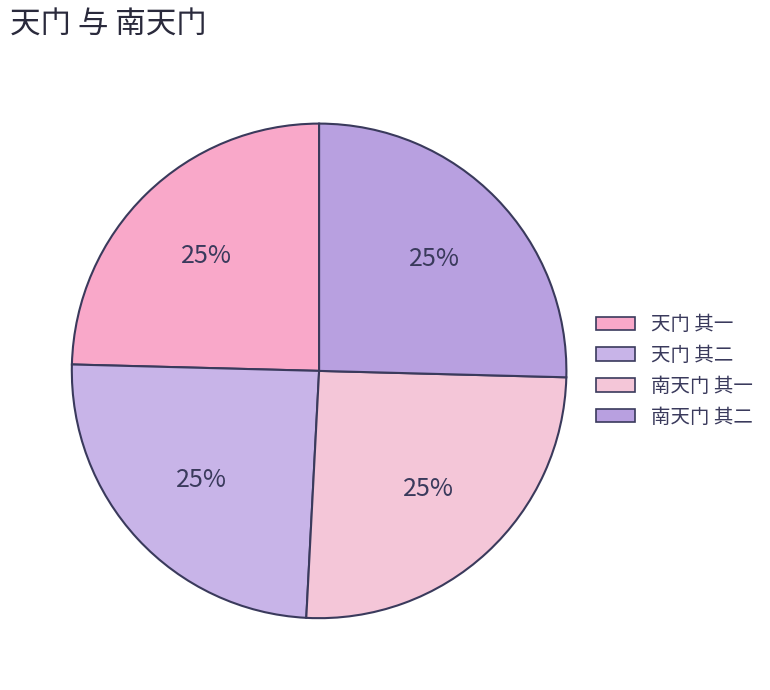

To the nearest percent, what portion does 南天门 其一 represent?

25%